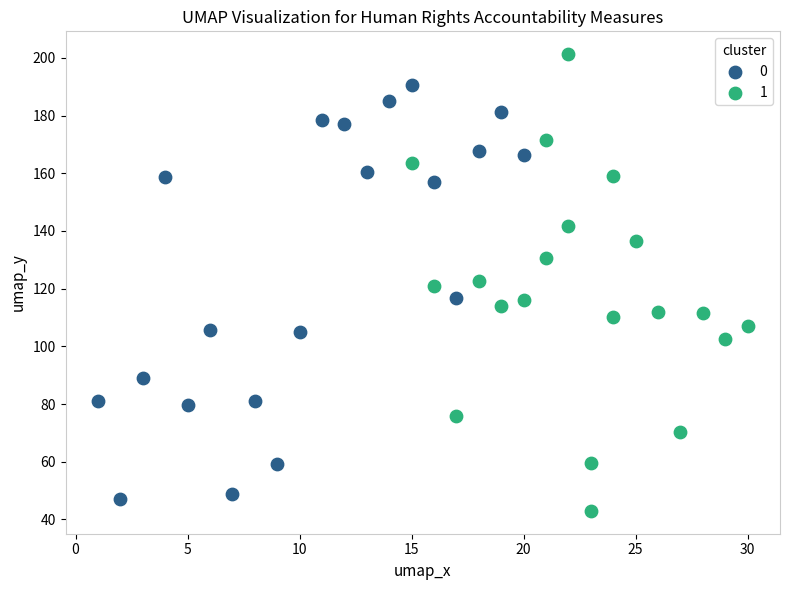

Which series has the largest Y range (max minus min)?

1